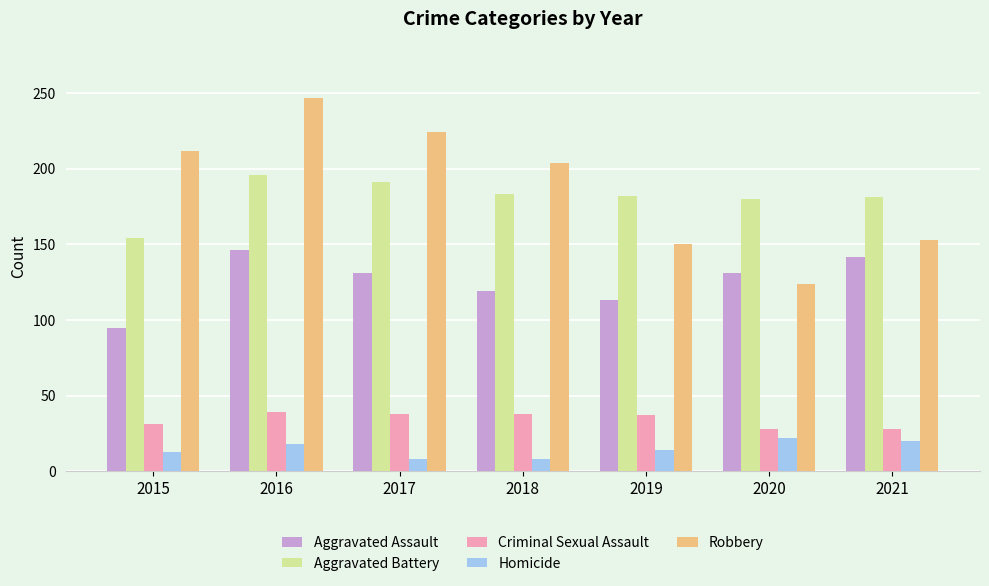

The value of Homicide at 2021 is 20. True or false?

True